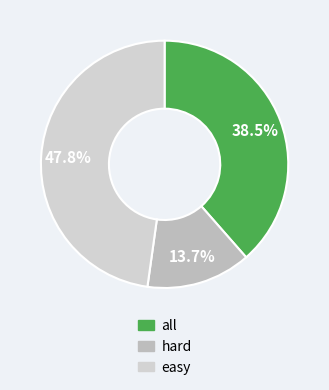

Do hard and all together represent more than half of the pie?

Yes